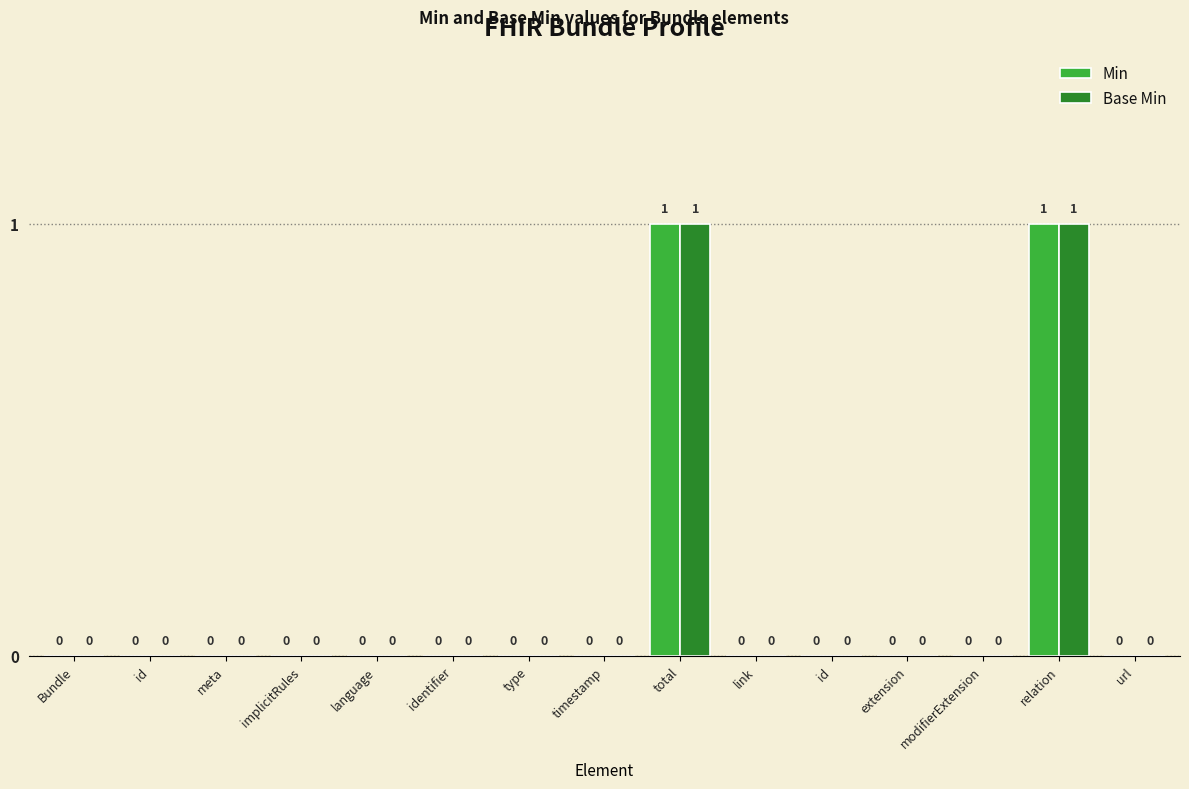

At which category is the sum across all series the highest?

total